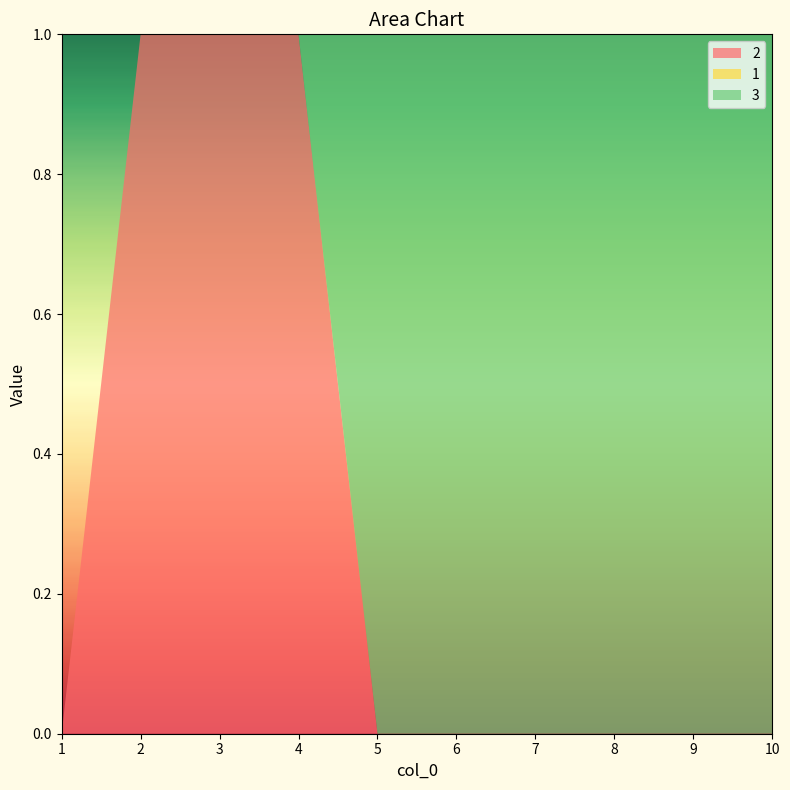

Reading right to left, transcribe all the data shown in this chart.

2: 10=0	9=0	8=0	7=0	6=0	5=0	4=1	3=1	2=1	1=0
1: 10=0	9=0	8=0	7=0	6=0	5=0	4=0	3=0	2=0	1=0
3: 10=1	9=1	8=1	7=1	6=1	5=1	4=0	3=0	2=0	1=0